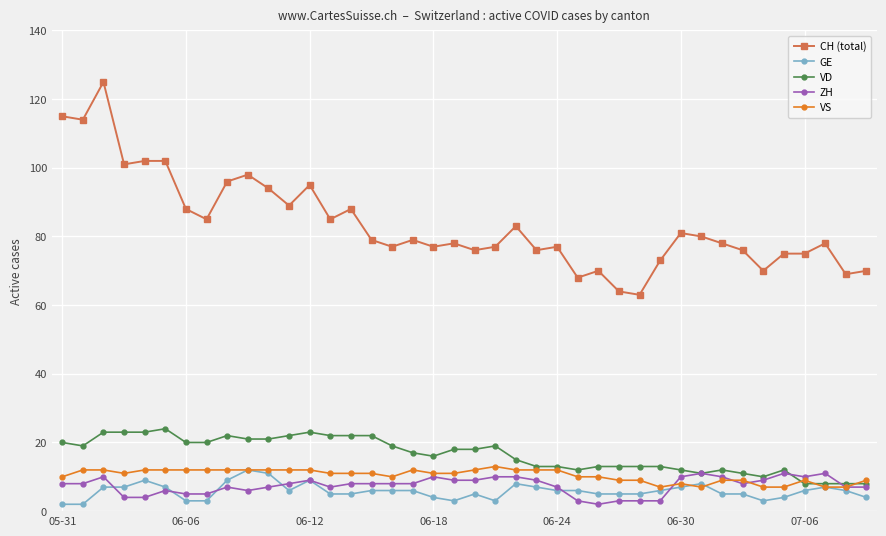

True or false: GE has more than 0 points higher than both neighbors.

True